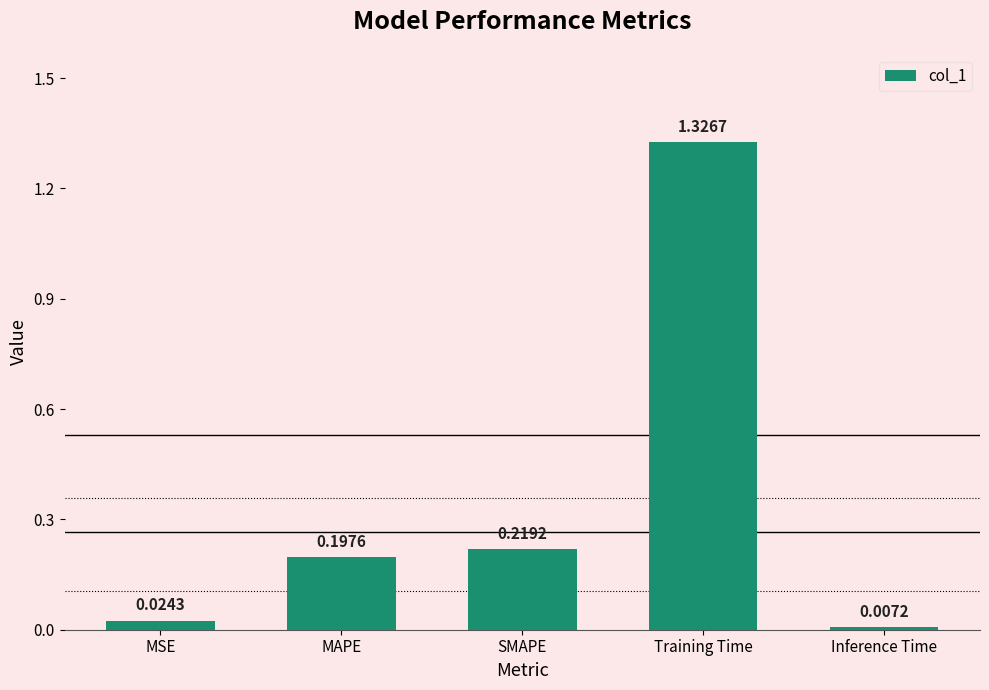

What is the average value?

0.4